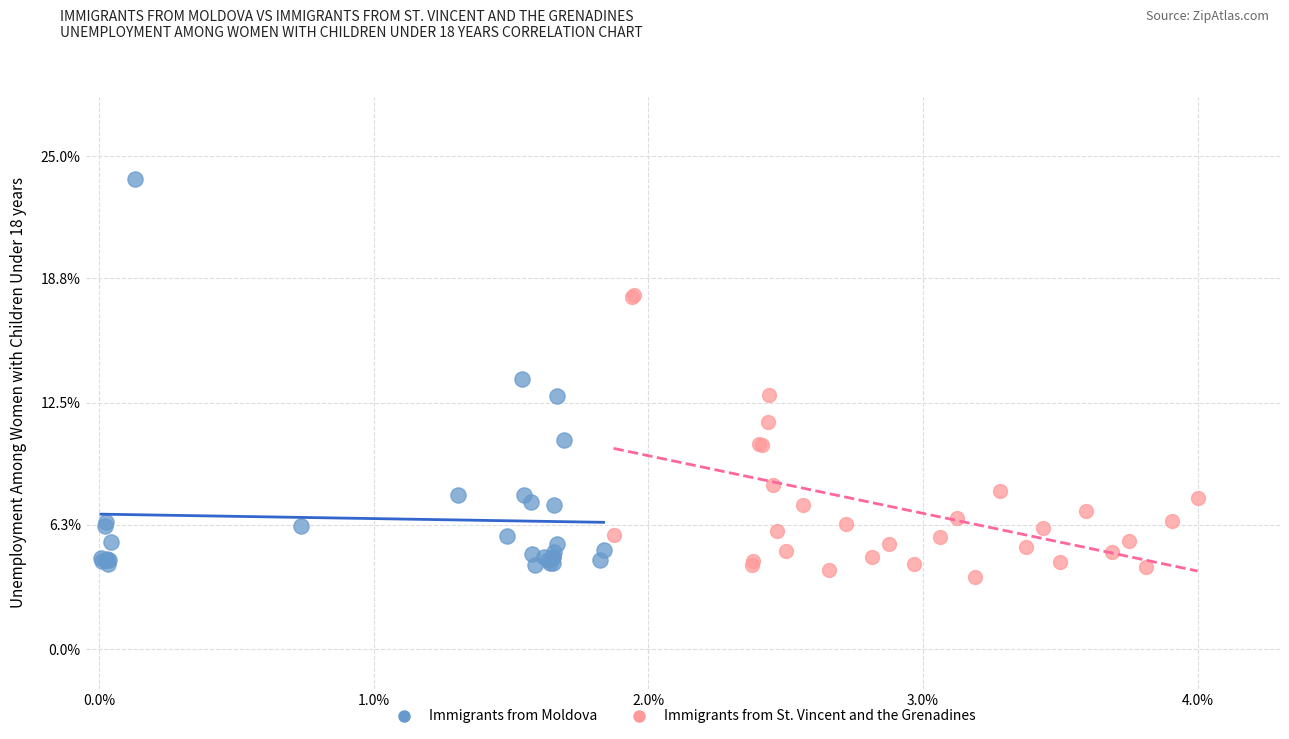

Which series has the widest spread of Y values?

Immigrants from Moldova